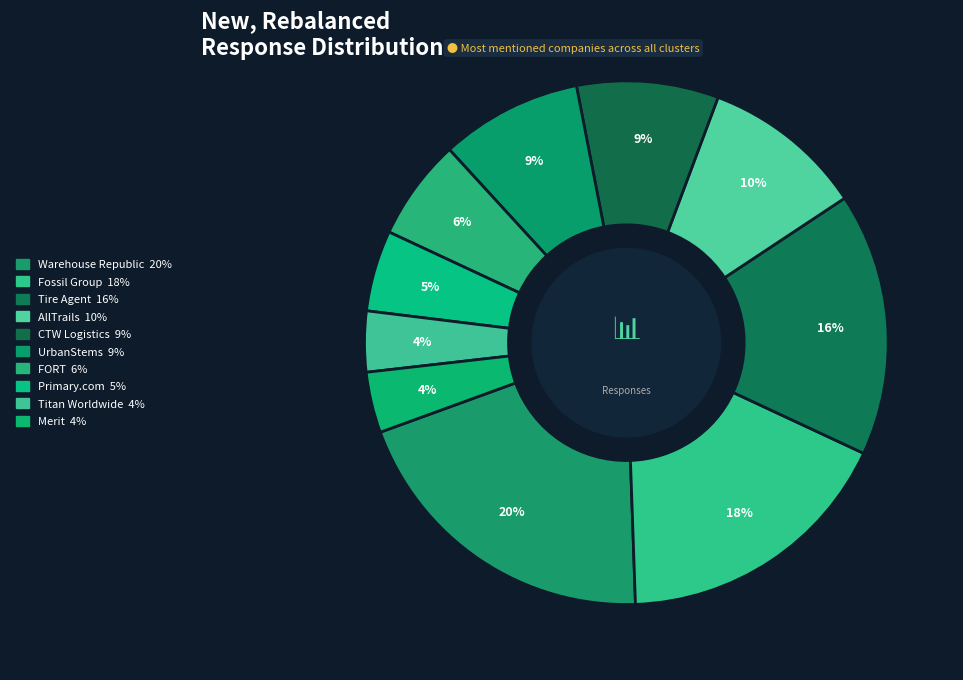

Approximately how many times larger is the value at CTW Logistics compared to Primary.com?

1.8